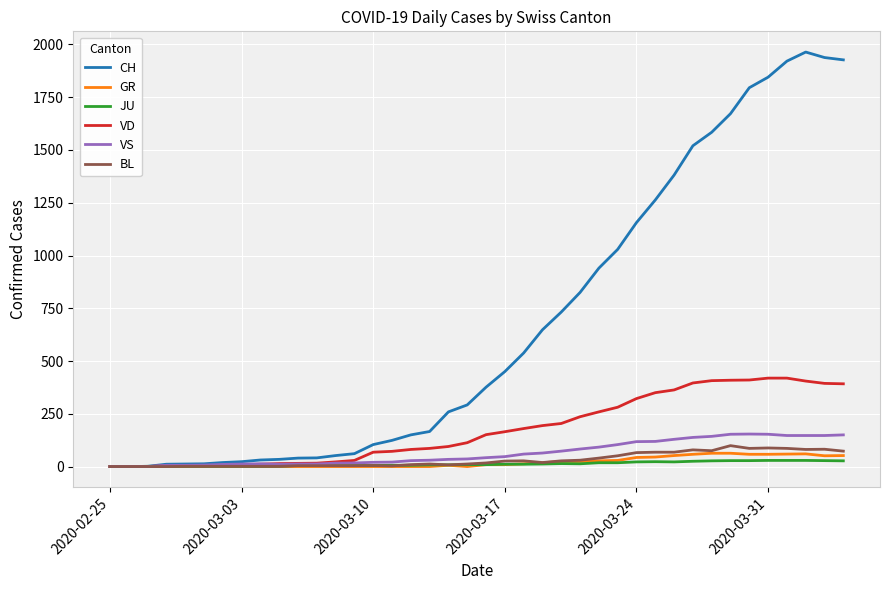

Which series has the largest range (max minus min)?

CH